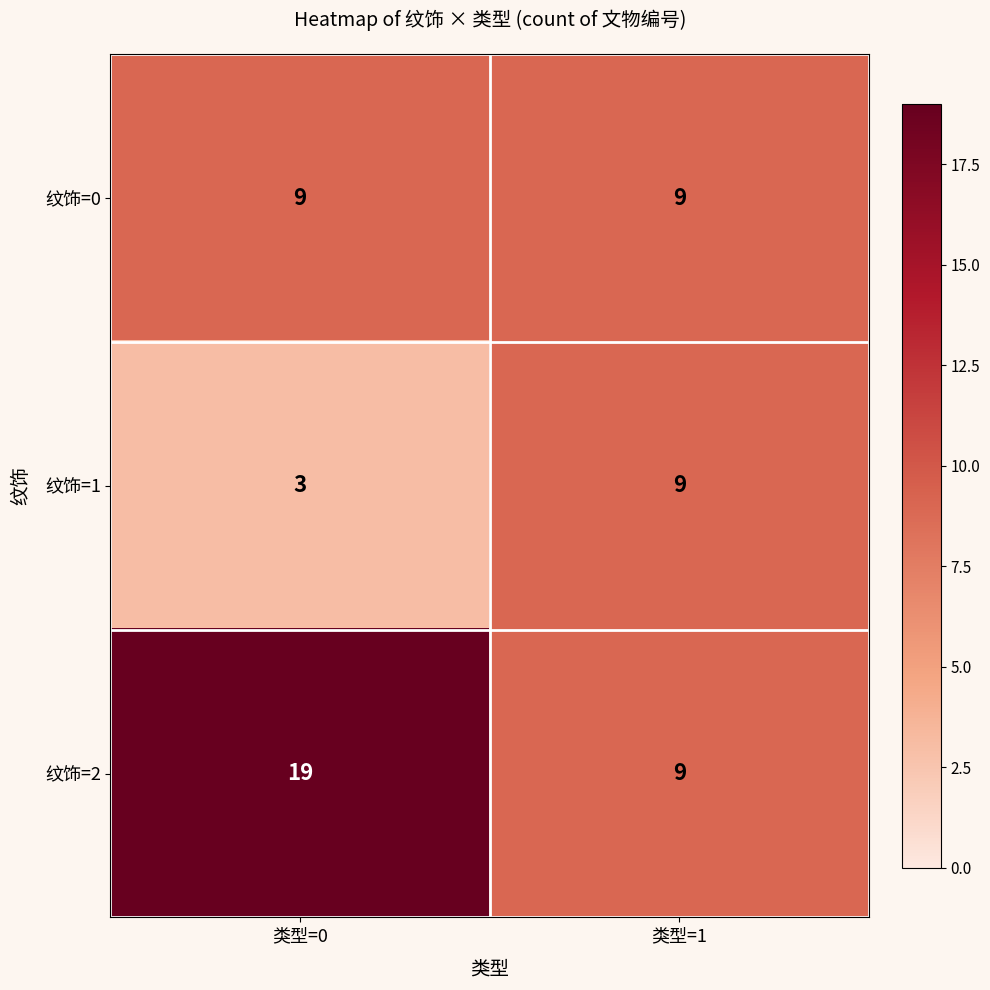

The 纹饰=1 series shows 2 at 类型=0. True or false?

False